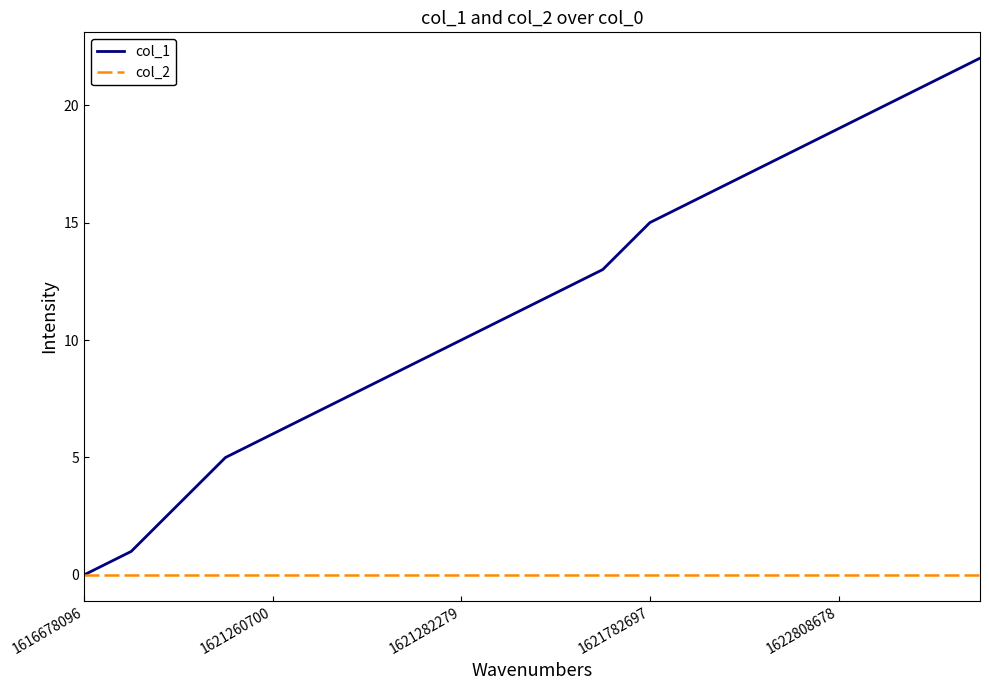

Which series has the largest range (max minus min)?

col_1